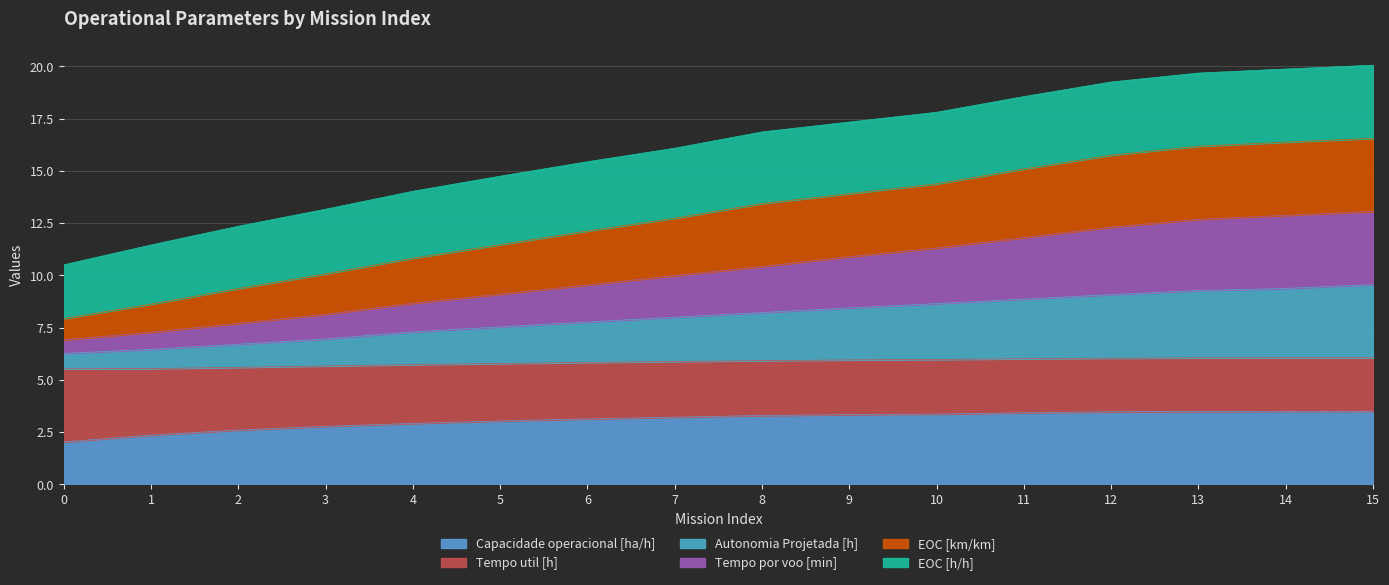

What is the highest value of the Capacidade operacional [ha/h] series?

3.5